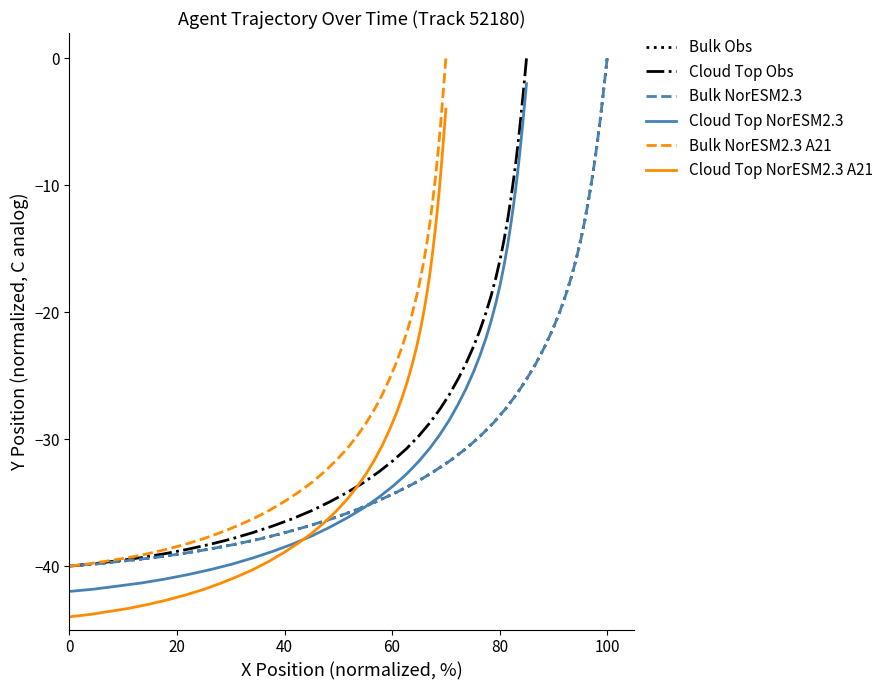

Is this an area chart (filled region under the line)?

No